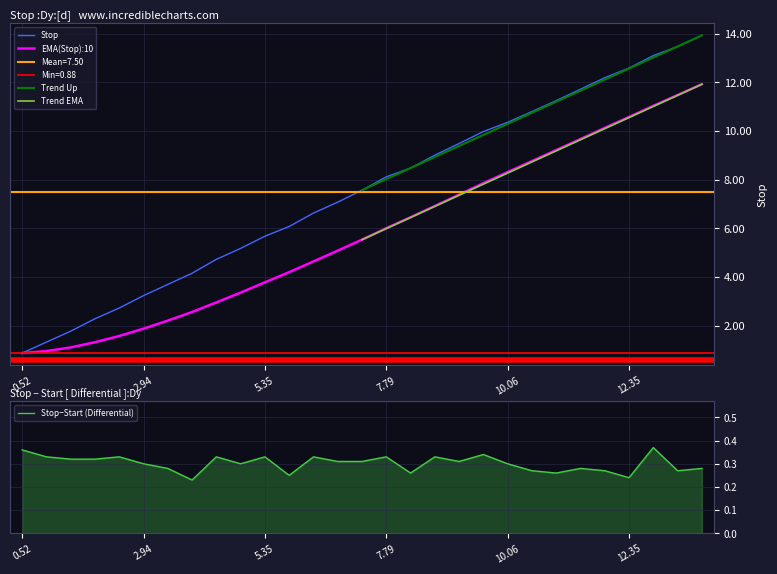

Which category has the lowest value in the Stop series?

0.52